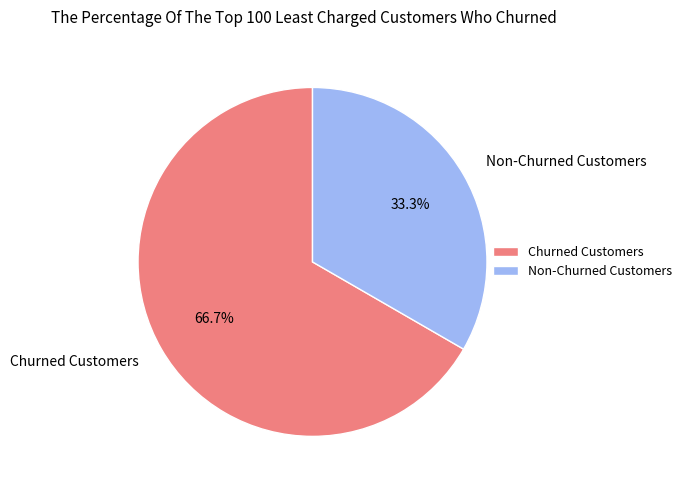

What is the smallest slice in the pie chart?

Non-Churned Customers